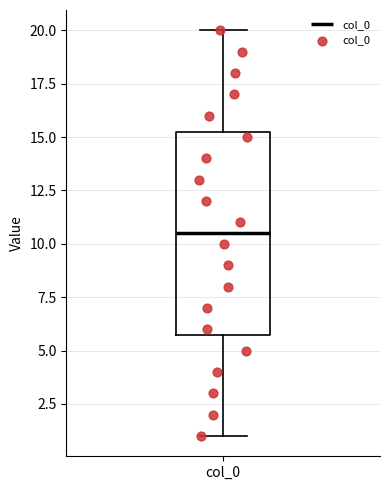

Read this box plot against the y-axis: the position of the median line, the range covered by the box, and the ends of both whiskers. The values are not printed on the chart, so give them approximately, as read against the axis.

median 10.5, box 6.0 to 15.5, whiskers 1.0 to 20.0